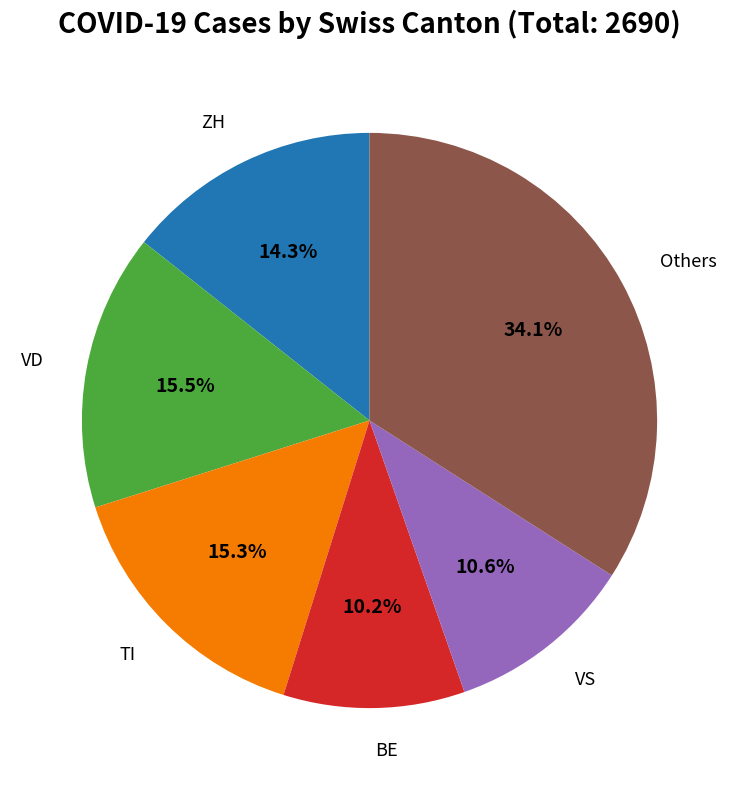

Does any single category account for the majority?

No